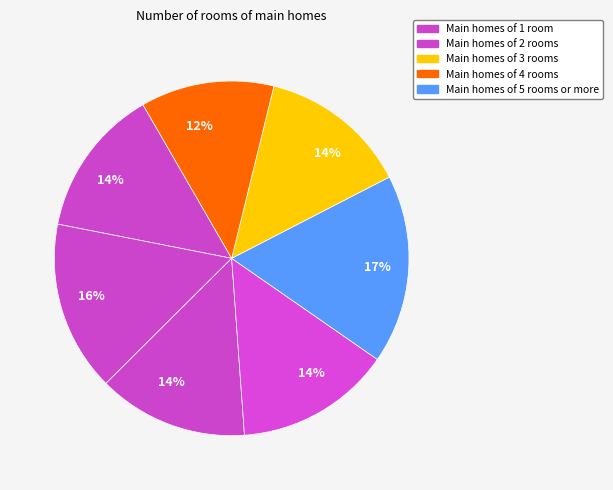

Is there a majority slice in this chart?

No